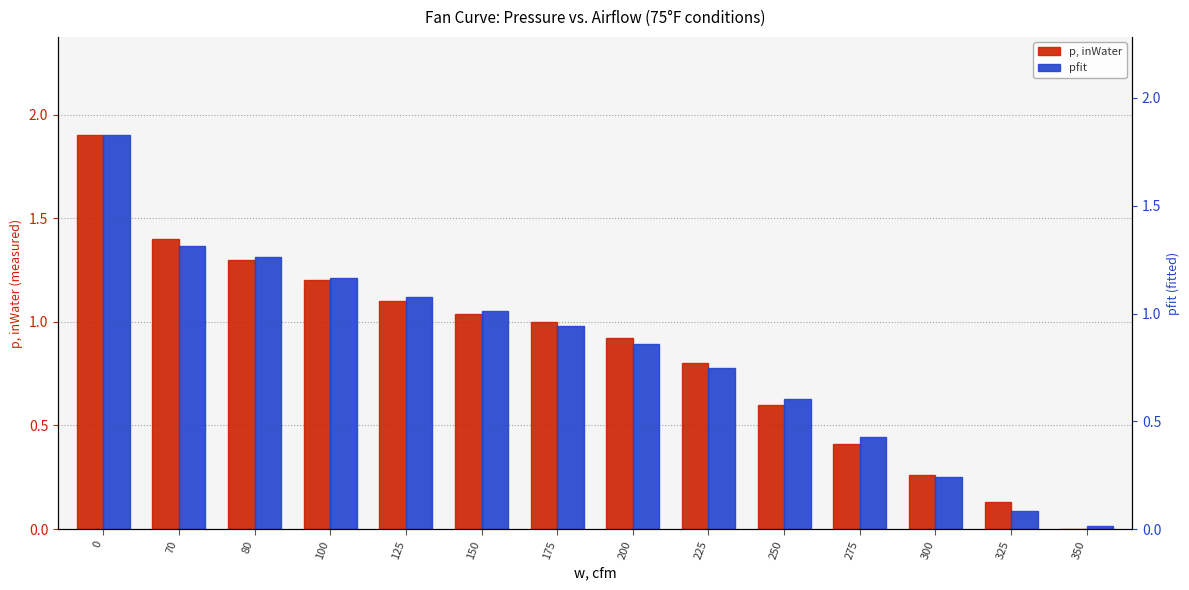

At how many categories does at least one series exceed 1?

6